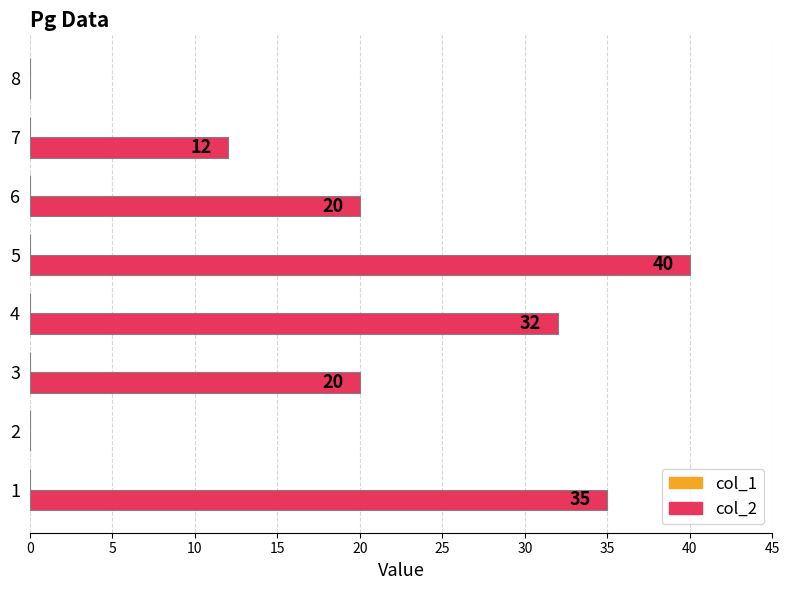

What is the greatest value displayed?

40